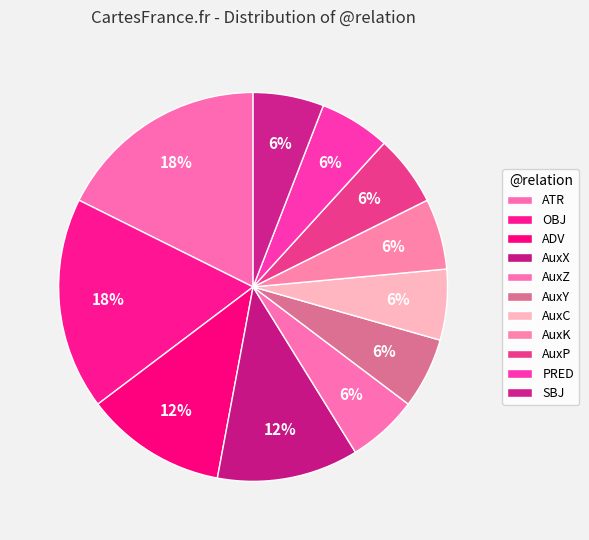

Which category has the biggest portion of the pie?

ATR